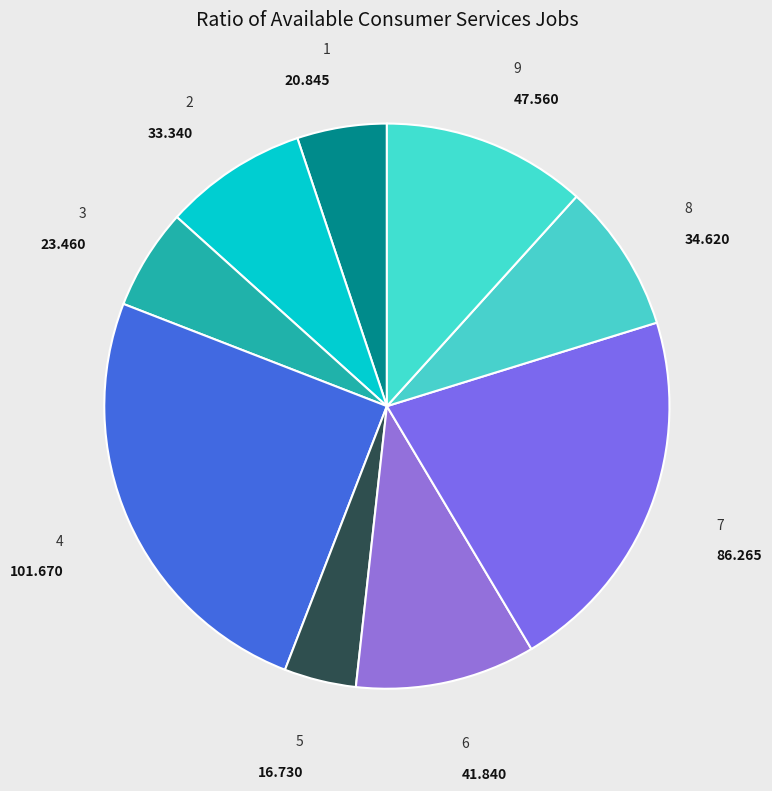

Combined, do 1 and 7 account for over 50%?

No